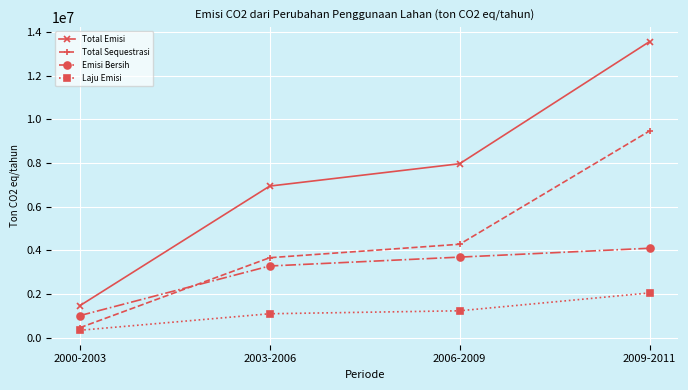

Which series changed the most between 2003-2006 and 2009-2011?

Total Emisi